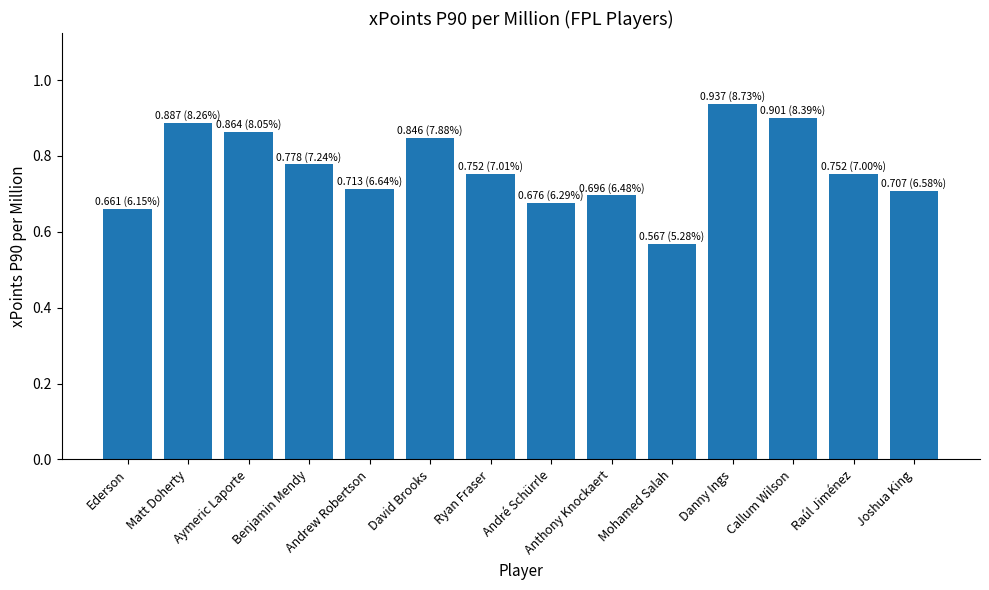

What is the difference between the maximum and minimum values?

0.4